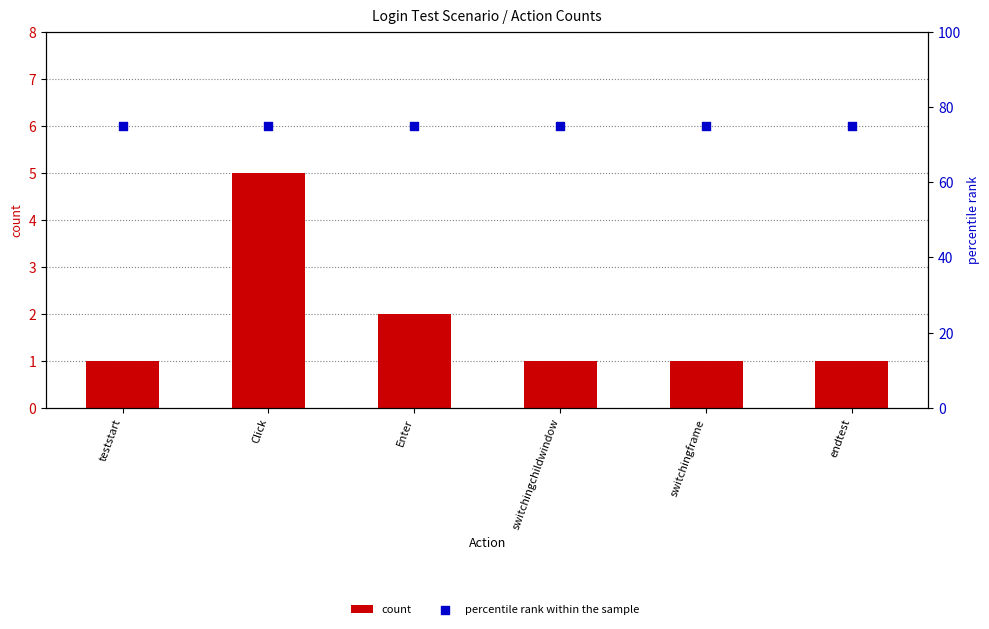

Which series contains the highest Y value?

percentile rank within the sample